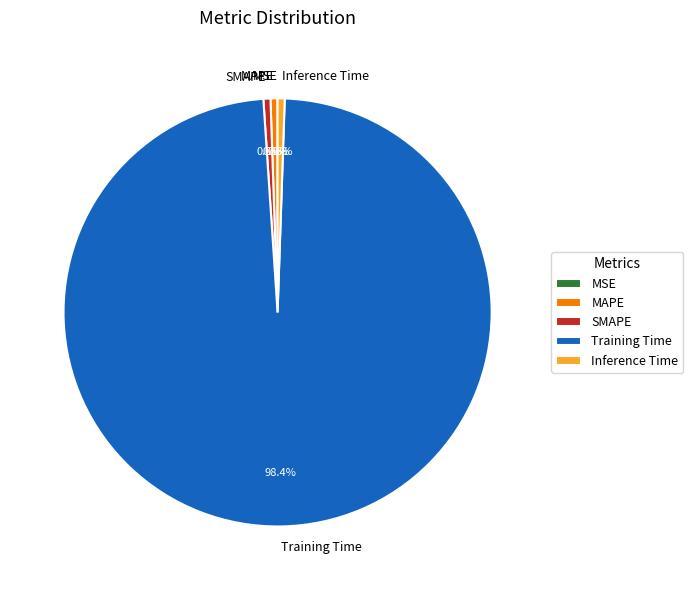

What percentage is NOT represented by MAPE?

99.5%